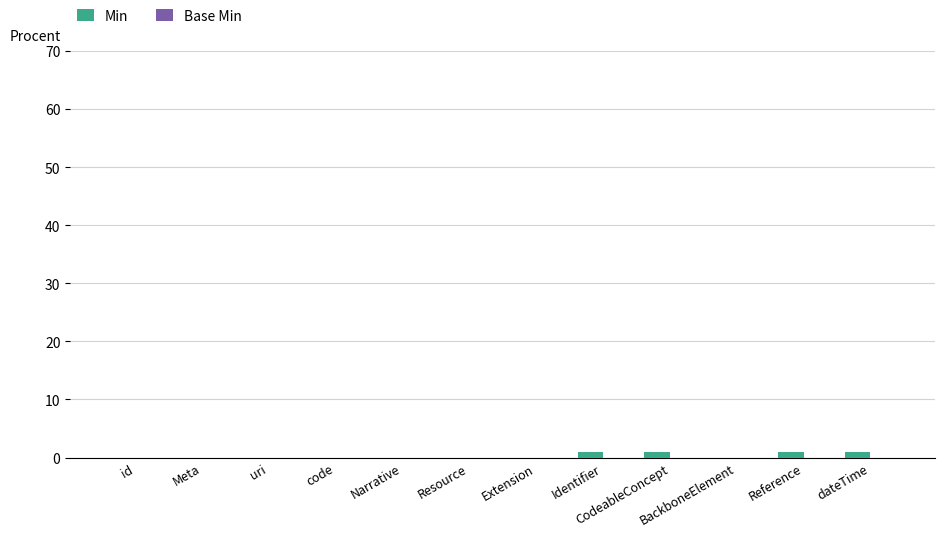

The value at id is 0. True or false?

True